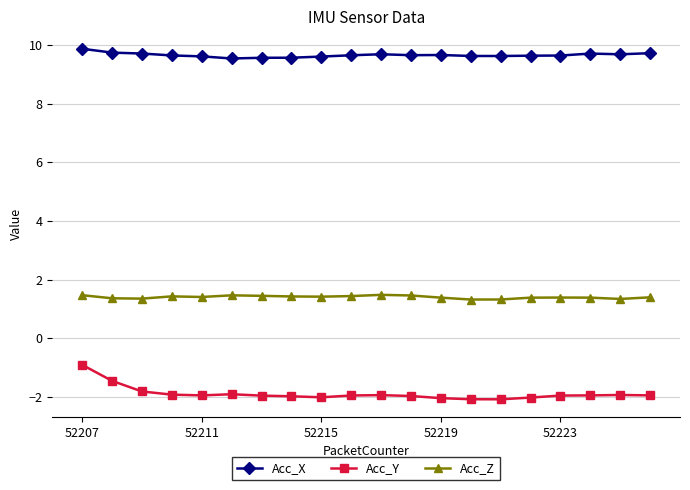

At how many categories does at least one series exceed 6?

20